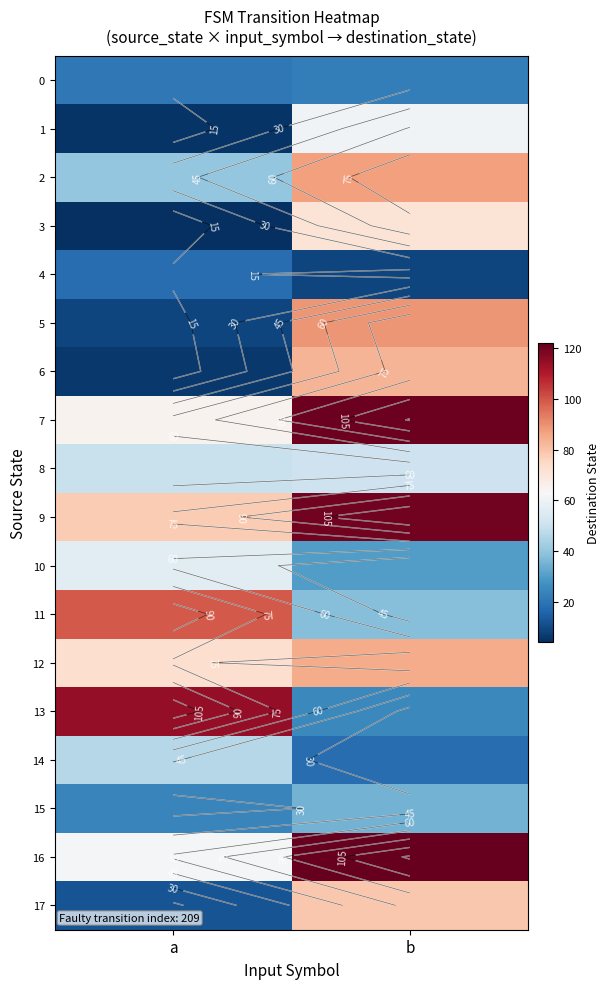

What is the highest value of the 0 series?

22